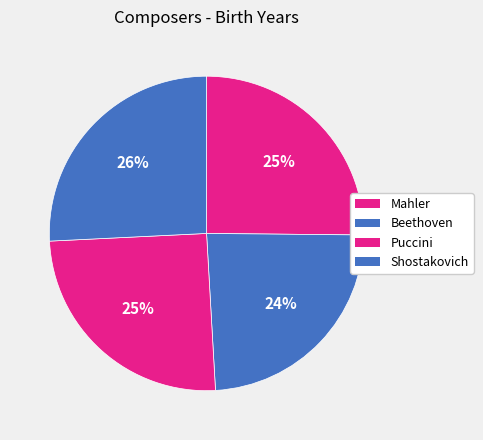

What percentage is the Puccini slice, to the nearest percent?

25%